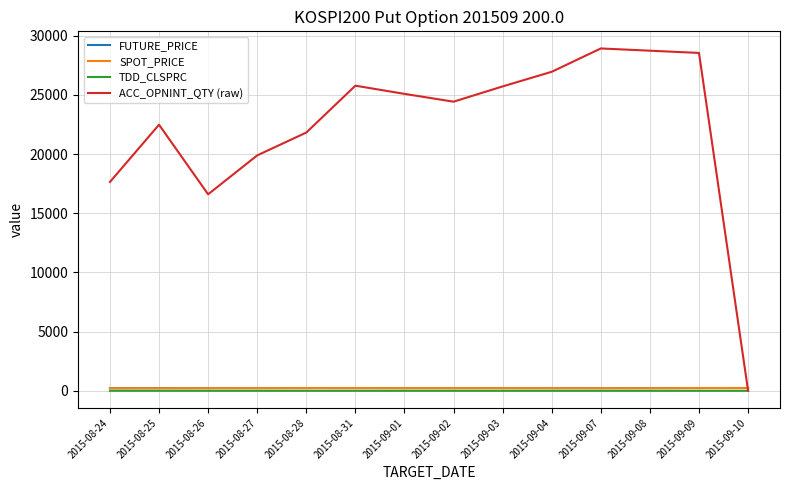

What is the greatest value displayed?

28915.0